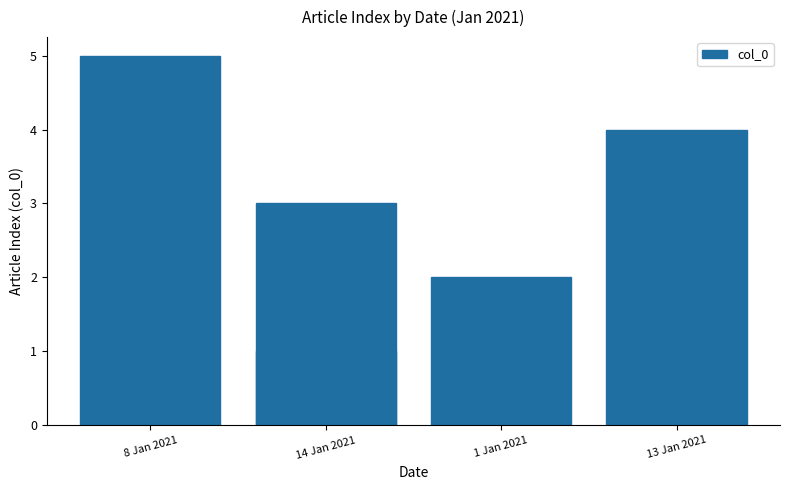

What position from the left is 13 Jan 2021?

4